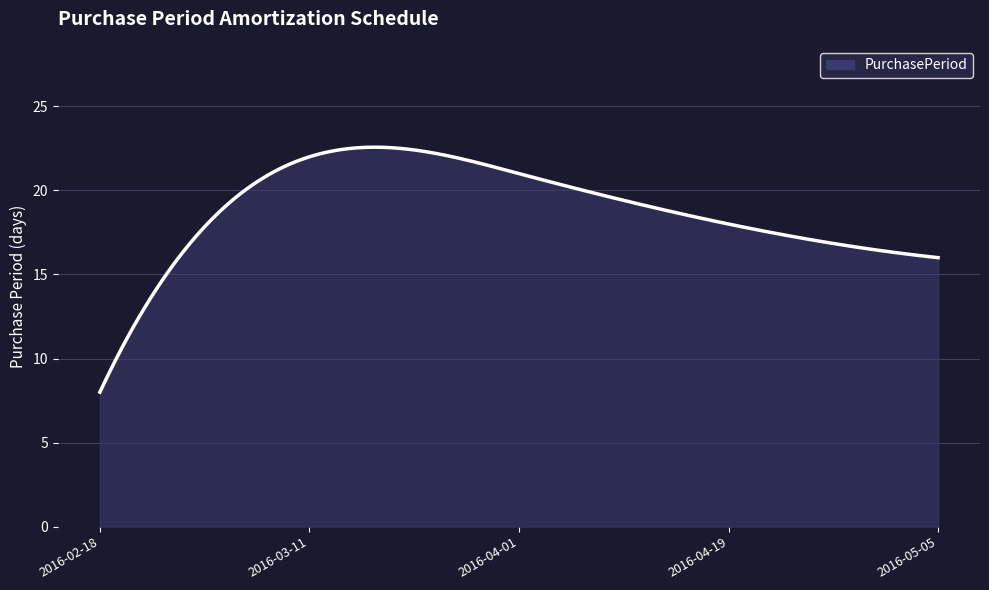

What is the difference between the maximum and minimum values?

14.6